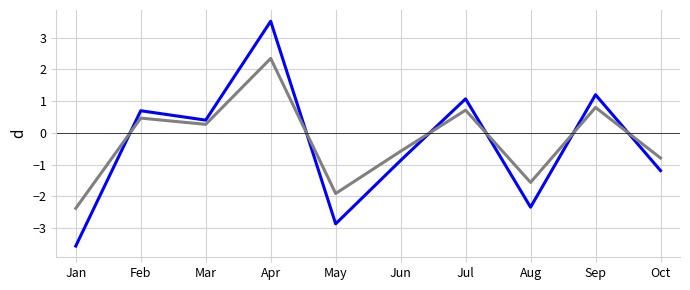

What is the difference between the highest and lowest values at May?

1.0